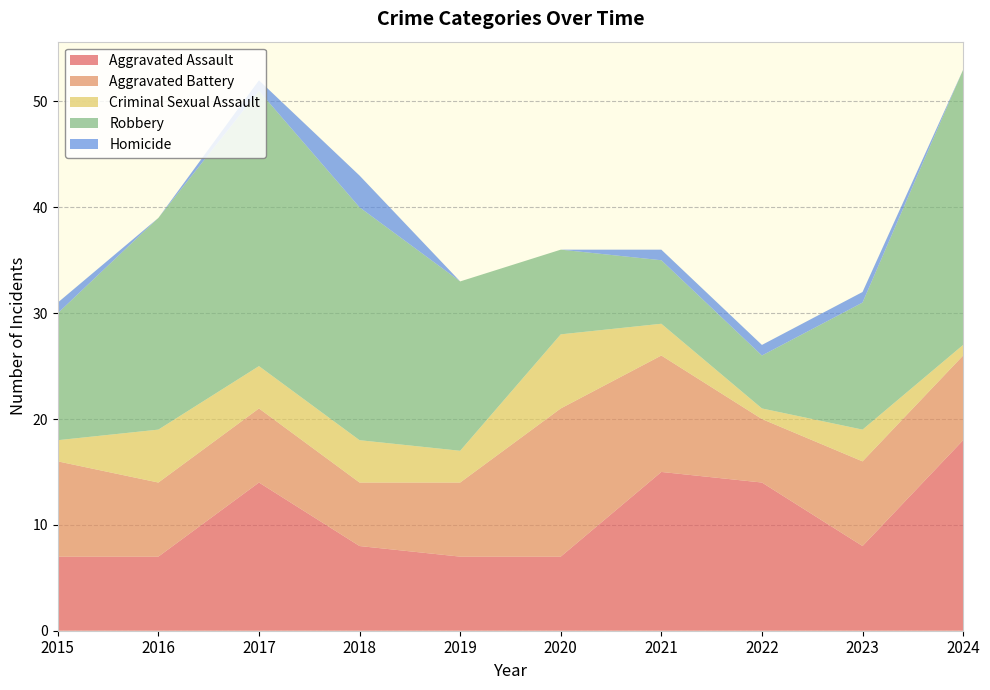

Reading left to right, what are all the values shown in this chart?

Aggravated Assault: 7	7	14	8	7	7	15	14	8	18
Aggravated Battery: 9	7	7	6	7	14	11	6	8	8
Criminal Sexual Assault: 2	5	4	4	3	7	3	1	3	1
Robbery: 12	20	26	22	16	8	6	5	12	26
Homicide: 1	0	1	3	0	0	1	1	1	0